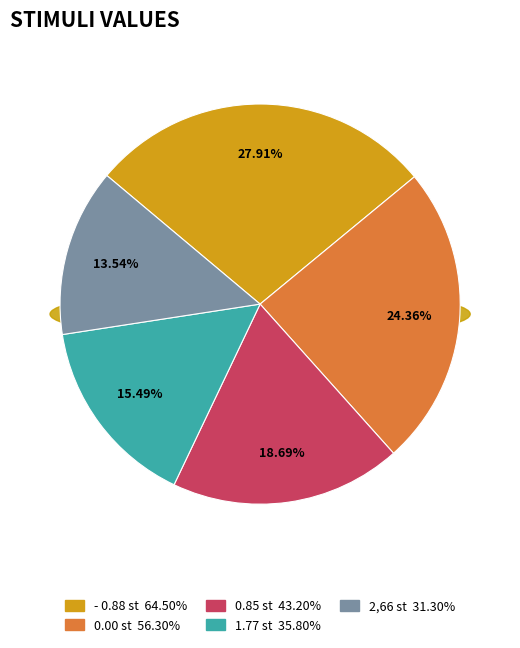

How many segments does this pie chart have?

5